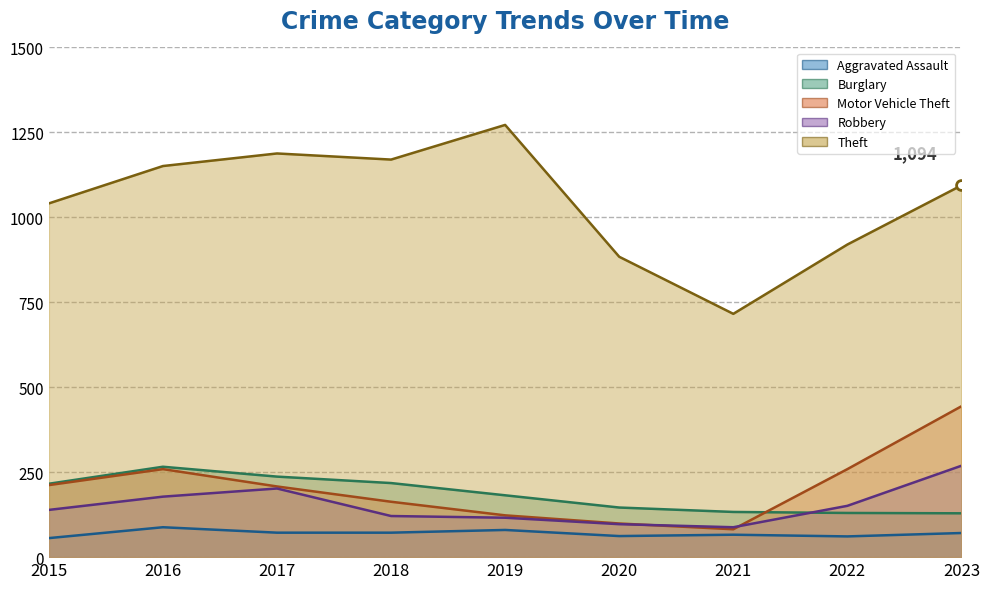

What is the total value across all series at 2023?

2007